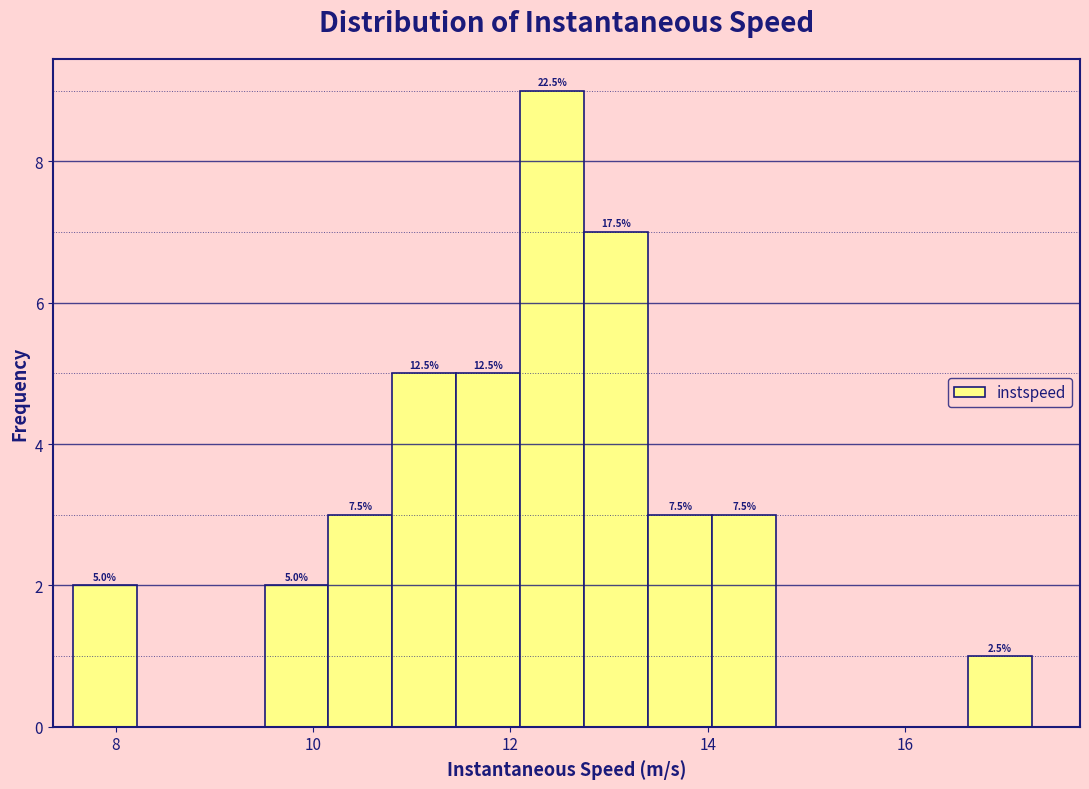

Read against the x-axis, roughly where is the centre of the tallest bar?

12.4